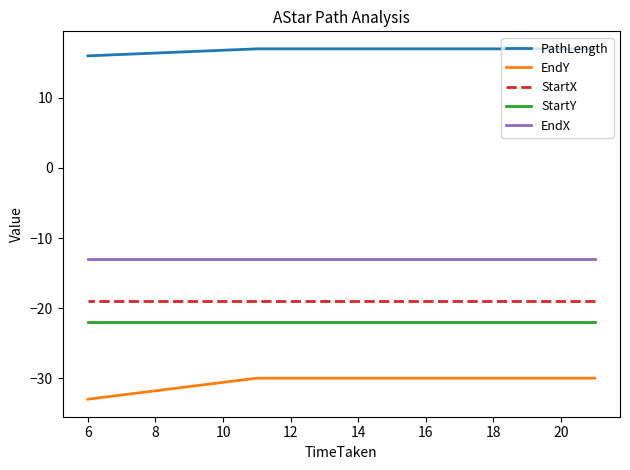

How many lines are shown in the chart?

5